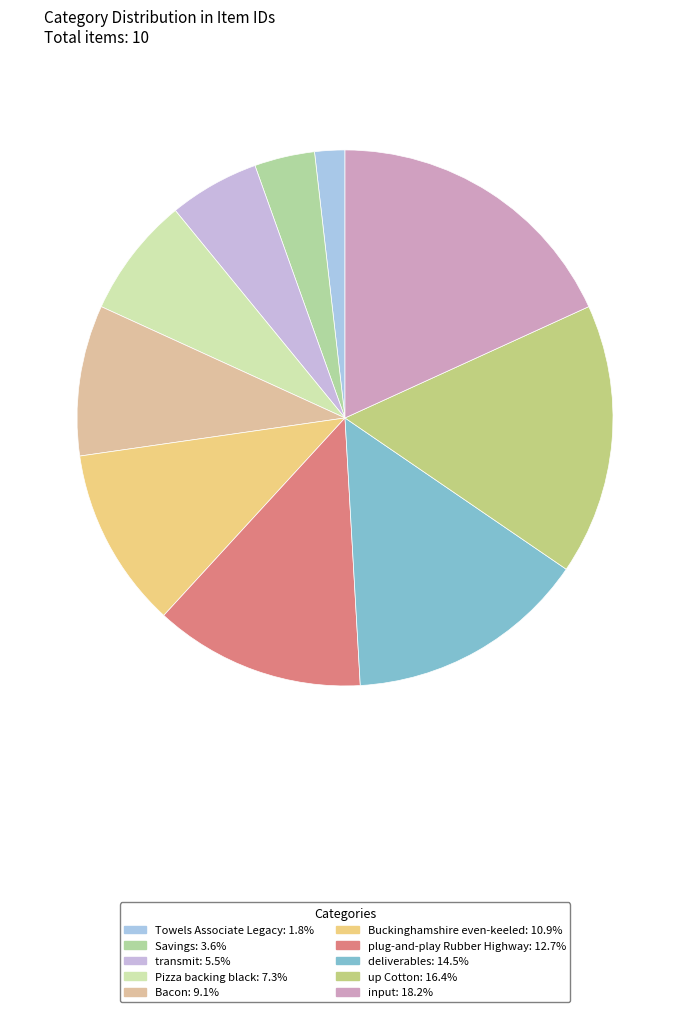

To the nearest percent, what percentage of the pie is up Cotton?

16%